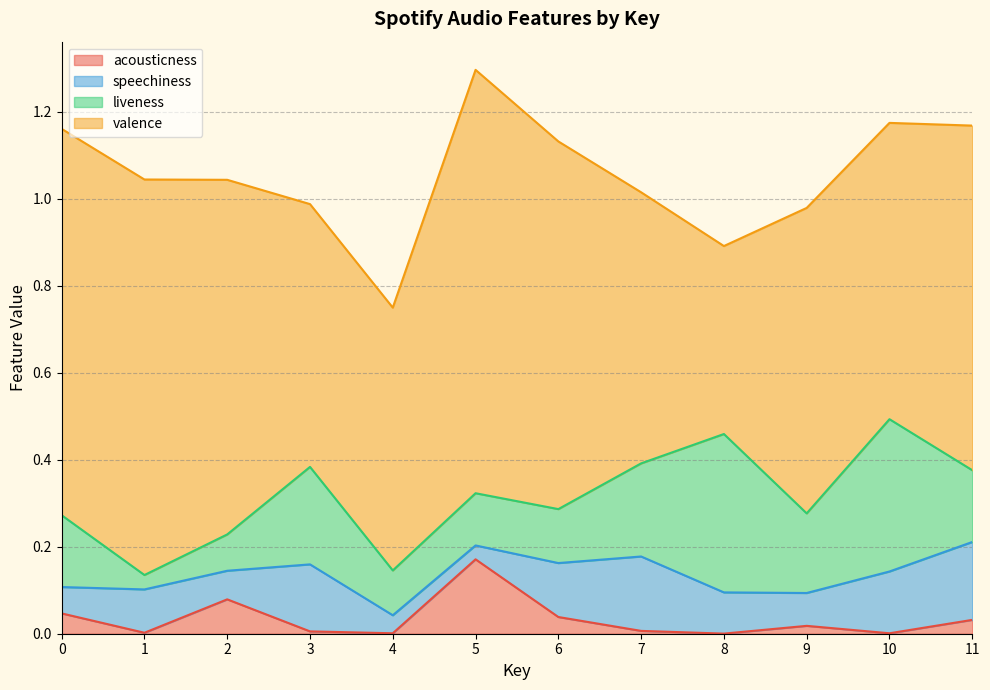

The valence series shows 1.5 at 2. True or false?

False